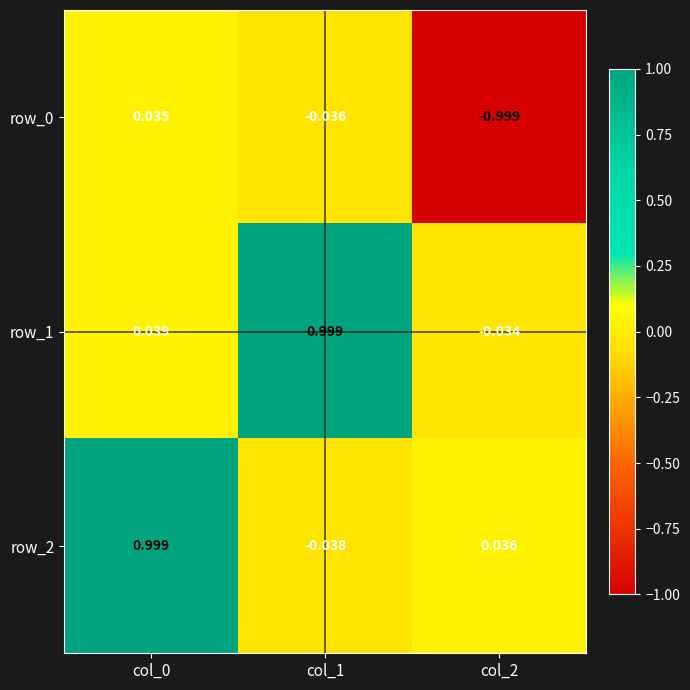

At how many categories does at least one series exceed 0?

3